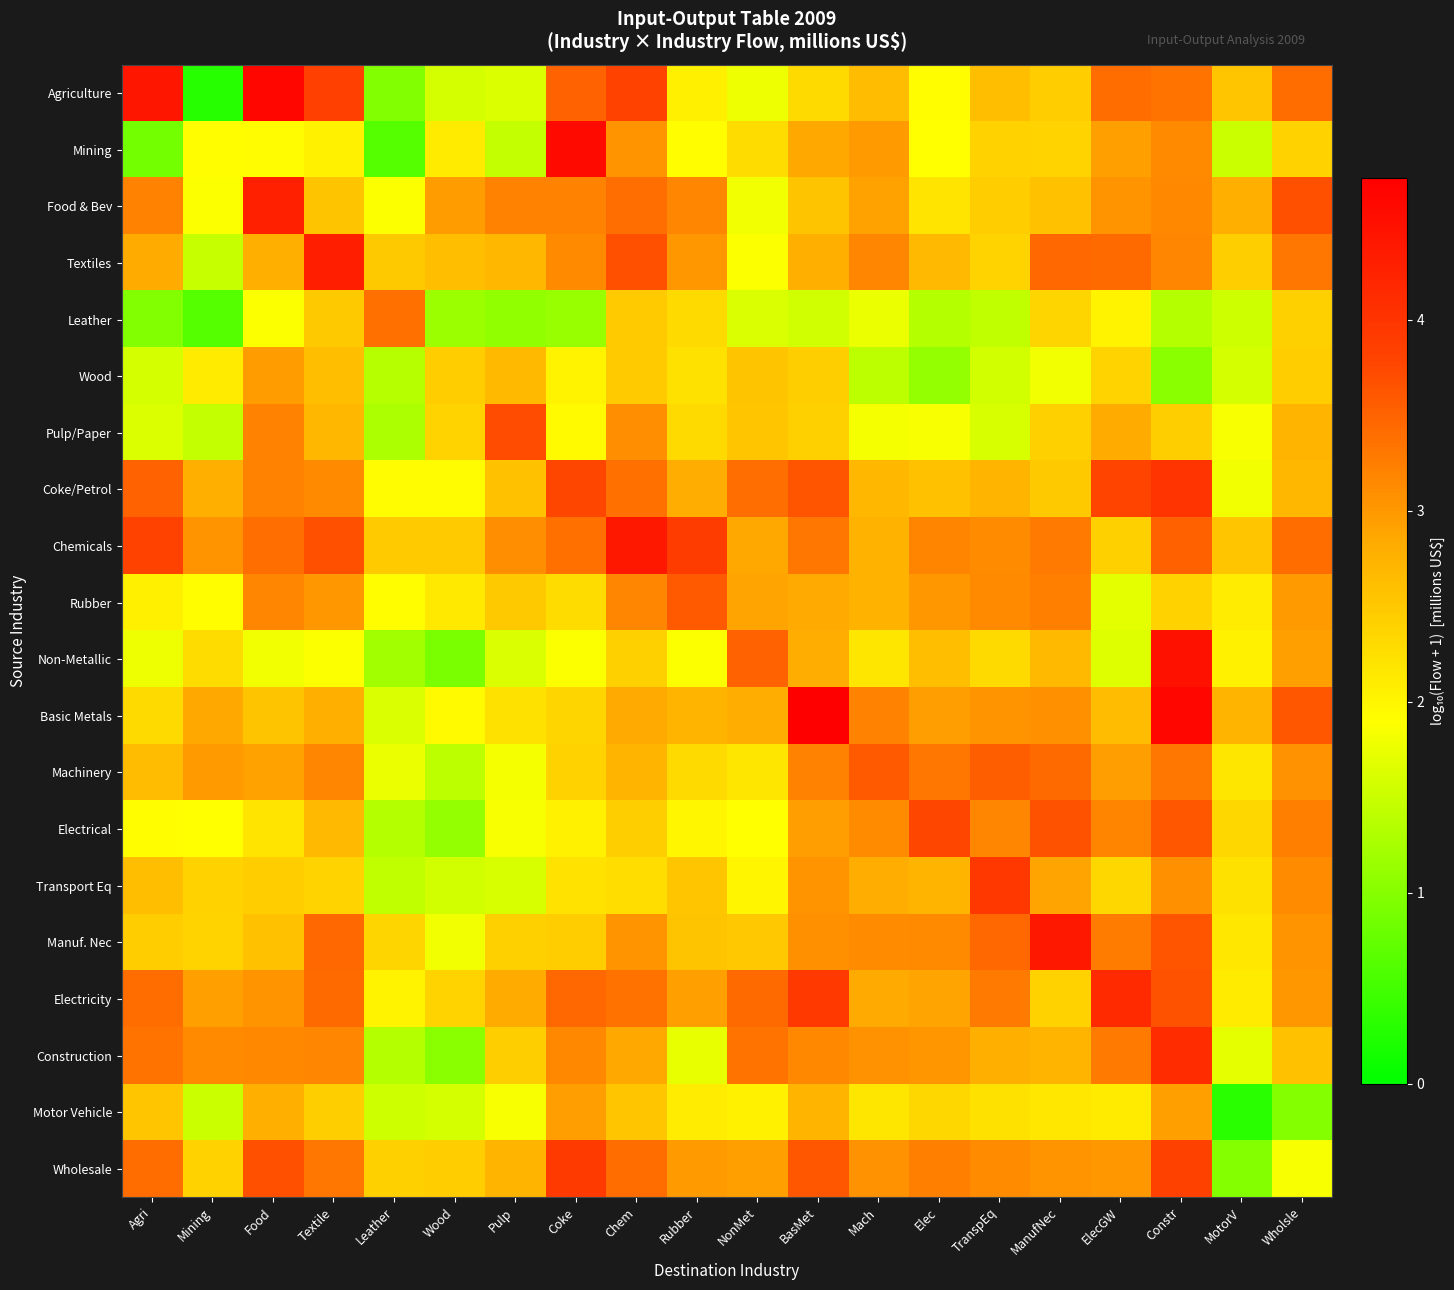

Reading left to right, what are all the values shown in this chart?

Agriculture: Agri=4.4	Mining=0.3	Food=4.6	Textile=3.8	Leather=1.0	Wood=1.6	Pulp=1.6	Coke=3.5	Chem=3.8	Rubber=2.1	NonMet=1.8	BasMet=2.3	Mach=2.6	Elec=1.9	TranspEq=2.6	ManufNec=2.4	ElecGW=3.4	Constr=3.3	MotorV=2.5	Wholsle=3.4
Mining: Agri=0.9	Mining=1.9	Food=1.9	Textile=2.1	Leather=0.6	Wood=2.1	Pulp=1.5	Coke=4.6	Chem=3.0	Rubber=1.9	NonMet=2.3	BasMet=2.9	Mach=3.0	Elec=1.9	TranspEq=2.4	ManufNec=2.4	ElecGW=2.9	Constr=3.1	MotorV=1.5	Wholsle=2.4
Food & Bev: Agri=3.2	Mining=1.9	Food=4.3	Textile=2.5	Leather=1.9	Wood=3.0	Pulp=3.2	Coke=3.2	Chem=3.4	Rubber=3.2	NonMet=1.8	BasMet=2.5	Mach=2.9	Elec=2.2	TranspEq=2.5	ManufNec=2.6	ElecGW=3.1	Constr=3.2	MotorV=2.8	Wholsle=3.7
Textiles: Agri=2.8	Mining=1.5	Food=2.8	Textile=4.3	Leather=2.5	Wood=2.6	Pulp=2.7	Coke=3.1	Chem=3.7	Rubber=3.0	NonMet=1.9	BasMet=2.8	Mach=3.2	Elec=2.7	TranspEq=2.4	ManufNec=3.5	ElecGW=3.4	Constr=3.2	MotorV=2.4	Wholsle=3.3
Leather: Agri=1.0	Mining=0.6	Food=1.9	Textile=2.5	Leather=3.4	Wood=1.2	Pulp=1.1	Coke=1.1	Chem=2.5	Rubber=2.3	NonMet=1.6	BasMet=1.5	Mach=1.7	Elec=1.3	TranspEq=1.4	ManufNec=2.4	ElecGW=2.0	Constr=1.3	MotorV=1.5	Wholsle=2.4
Wood: Agri=1.6	Mining=2.1	Food=3.0	Textile=2.6	Leather=1.4	Wood=2.5	Pulp=2.7	Coke=2.0	Chem=2.5	Rubber=2.2	NonMet=2.6	BasMet=2.4	Mach=1.4	Elec=1.1	TranspEq=1.6	ManufNec=1.8	ElecGW=2.4	Constr=1.0	MotorV=1.6	Wholsle=2.5
Pulp/Paper: Agri=1.6	Mining=1.5	Food=3.2	Textile=2.7	Leather=1.3	Wood=2.4	Pulp=3.7	Coke=2.0	Chem=3.1	Rubber=2.3	NonMet=2.5	BasMet=2.4	Mach=1.8	Elec=1.8	TranspEq=1.6	ManufNec=2.4	ElecGW=2.8	Constr=2.4	MotorV=1.8	Wholsle=2.7
Coke/Petrol: Agri=3.5	Mining=2.8	Food=3.2	Textile=3.1	Leather=1.9	Wood=1.9	Pulp=2.6	Coke=3.8	Chem=3.4	Rubber=2.8	NonMet=3.4	BasMet=3.6	Mach=2.7	Elec=2.6	TranspEq=2.7	ManufNec=2.5	ElecGW=3.8	Constr=4.0	MotorV=1.8	Wholsle=2.7
Chemicals: Agri=3.8	Mining=3.0	Food=3.4	Textile=3.7	Leather=2.5	Wood=2.5	Pulp=3.1	Coke=3.4	Chem=4.4	Rubber=3.9	NonMet=2.9	BasMet=3.3	Mach=2.8	Elec=3.2	TranspEq=3.1	ManufNec=3.3	ElecGW=2.4	Constr=3.5	MotorV=2.5	Wholsle=3.4
Rubber: Agri=2.1	Mining=1.9	Food=3.2	Textile=3.0	Leather=1.9	Wood=2.1	Pulp=2.5	Coke=2.3	Chem=3.2	Rubber=3.6	NonMet=2.9	BasMet=2.8	Mach=2.8	Elec=3.0	TranspEq=3.1	ManufNec=3.2	ElecGW=1.7	Constr=2.4	MotorV=2.1	Wholsle=3.0
Non-Metallic: Agri=1.8	Mining=2.3	Food=1.8	Textile=1.9	Leather=1.2	Wood=0.9	Pulp=1.6	Coke=1.9	Chem=2.4	Rubber=1.9	NonMet=3.5	BasMet=2.8	Mach=2.2	Elec=2.6	TranspEq=2.3	ManufNec=2.7	ElecGW=1.7	Constr=4.5	MotorV=2.0	Wholsle=2.9
Basic Metals: Agri=2.3	Mining=2.9	Food=2.5	Textile=2.8	Leather=1.6	Wood=2.0	Pulp=2.2	Coke=2.4	Chem=2.8	Rubber=2.7	NonMet=2.8	BasMet=4.7	Mach=3.2	Elec=3.0	TranspEq=3.0	ManufNec=3.1	ElecGW=2.6	Constr=4.6	MotorV=2.7	Wholsle=3.6
Machinery: Agri=2.6	Mining=3.0	Food=2.9	Textile=3.2	Leather=1.7	Wood=1.4	Pulp=1.8	Coke=2.4	Chem=2.7	Rubber=2.3	NonMet=2.2	BasMet=3.2	Mach=3.6	Elec=3.3	TranspEq=3.6	ManufNec=3.4	ElecGW=3.0	Constr=3.3	MotorV=2.2	Wholsle=3.1
Electrical: Agri=1.9	Mining=1.9	Food=2.2	Textile=2.7	Leather=1.3	Wood=1.1	Pulp=1.8	Coke=2.0	Chem=2.4	Rubber=2.0	NonMet=1.9	BasMet=3.0	Mach=3.1	Elec=3.8	TranspEq=3.2	ManufNec=3.7	ElecGW=3.2	Constr=3.6	MotorV=2.4	Wholsle=3.2
Transport Eq: Agri=2.6	Mining=2.4	Food=2.5	Textile=2.4	Leather=1.4	Wood=1.6	Pulp=1.6	Coke=2.2	Chem=2.3	Rubber=2.5	NonMet=2.0	BasMet=3.0	Mach=2.8	Elec=2.7	TranspEq=4.0	ManufNec=2.9	ElecGW=2.3	Constr=3.1	MotorV=2.2	Wholsle=3.1
Manuf. Nec: Agri=2.4	Mining=2.4	Food=2.6	Textile=3.5	Leather=2.4	Wood=1.8	Pulp=2.4	Coke=2.4	Chem=3.1	Rubber=2.5	NonMet=2.5	BasMet=3.1	Mach=3.1	Elec=3.1	TranspEq=3.5	ManufNec=4.4	ElecGW=3.3	Constr=3.6	MotorV=2.2	Wholsle=3.1
Electricity: Agri=3.4	Mining=2.9	Food=3.1	Textile=3.4	Leather=2.0	Wood=2.4	Pulp=2.8	Coke=3.5	Chem=3.4	Rubber=2.9	NonMet=3.4	BasMet=3.9	Mach=2.8	Elec=2.9	TranspEq=3.3	ManufNec=2.4	ElecGW=4.1	Constr=3.7	MotorV=2.1	Wholsle=3.0
Construction: Agri=3.3	Mining=3.1	Food=3.2	Textile=3.2	Leather=1.3	Wood=1.0	Pulp=2.4	Coke=3.2	Chem=2.9	Rubber=1.7	NonMet=3.3	BasMet=3.2	Mach=3.1	Elec=3.0	TranspEq=2.8	ManufNec=2.7	ElecGW=3.3	Constr=4.1	MotorV=1.7	Wholsle=2.6
Motor Vehicle: Agri=2.5	Mining=1.5	Food=2.8	Textile=2.4	Leather=1.5	Wood=1.6	Pulp=1.8	Coke=3.0	Chem=2.5	Rubber=2.1	NonMet=2.0	BasMet=2.7	Mach=2.2	Elec=2.4	TranspEq=2.2	ManufNec=2.2	ElecGW=2.1	Constr=2.9	MotorV=0.3	Wholsle=1.0
Wholesale: Agri=3.4	Mining=2.4	Food=3.7	Textile=3.3	Leather=2.4	Wood=2.5	Pulp=2.7	Coke=3.9	Chem=3.4	Rubber=3.0	NonMet=2.9	BasMet=3.6	Mach=3.1	Elec=3.2	TranspEq=3.1	ManufNec=3.1	ElecGW=3.0	Constr=3.8	MotorV=1.0	Wholsle=1.8